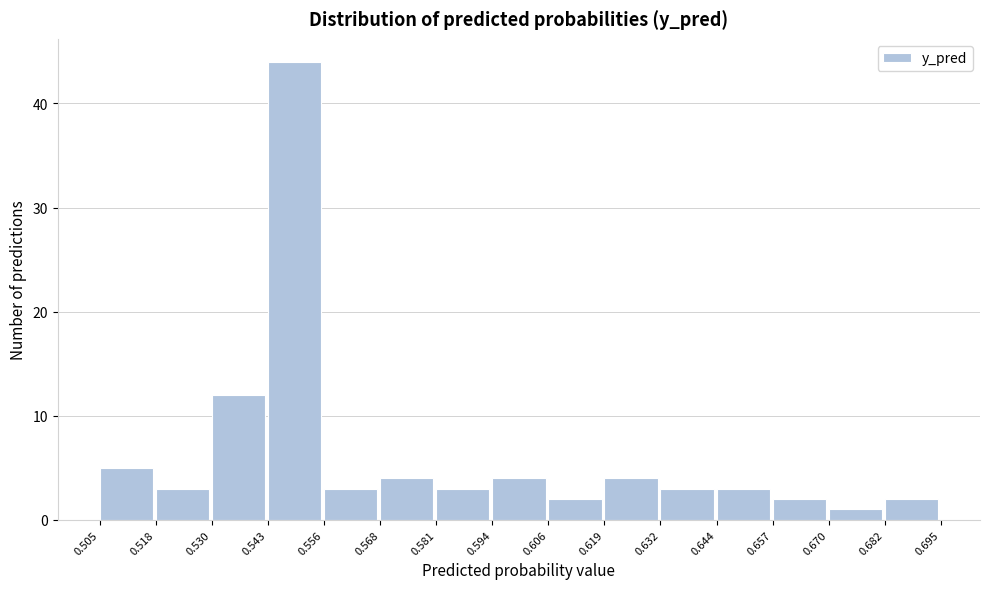

How tall is the bar that spans 0.657 to 0.670 on the x-axis? The values are not printed on the chart, so give them approximately, as read against the axis.

2